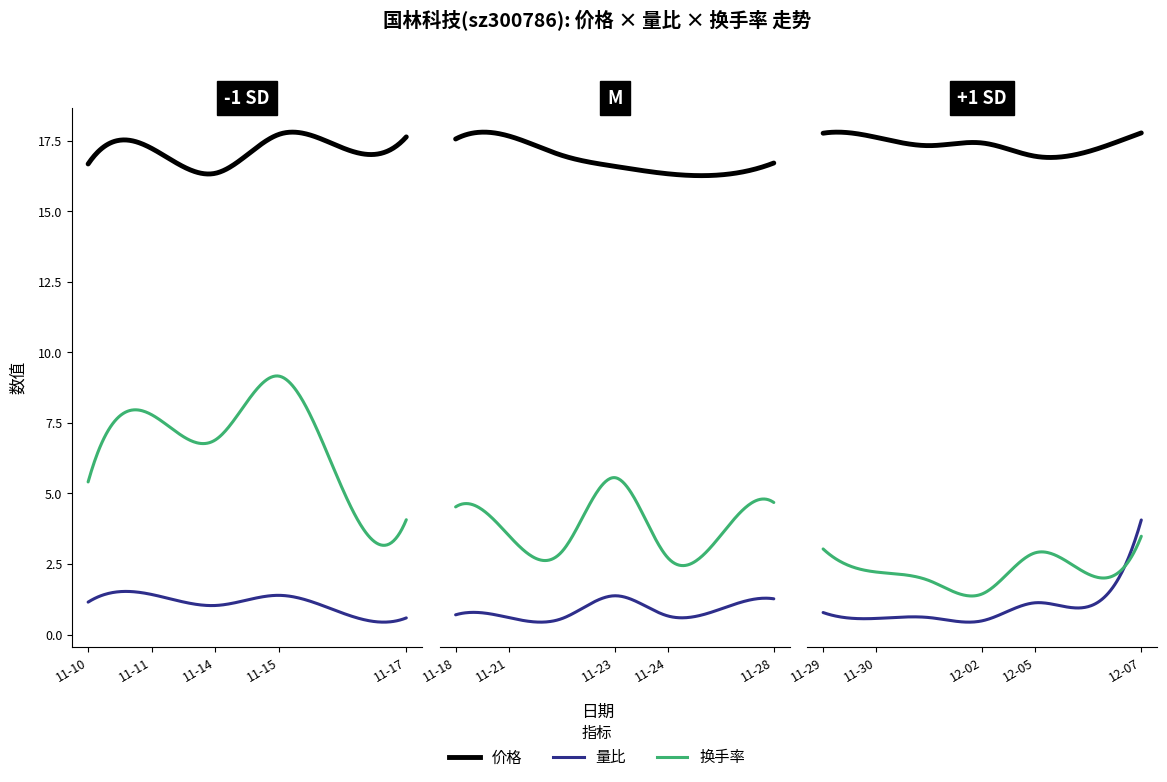

Is the value of 价格 at 2022-11-17 greater than the value of 量比 at 2022-11-16?

Yes